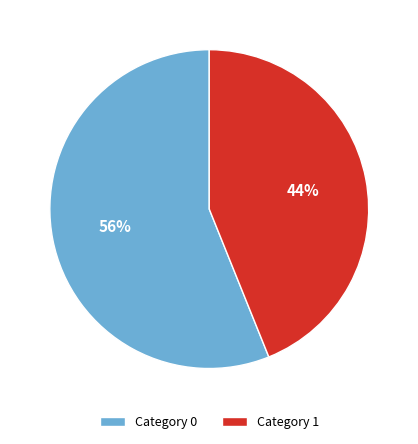

Count the number of slices in the pie.

2